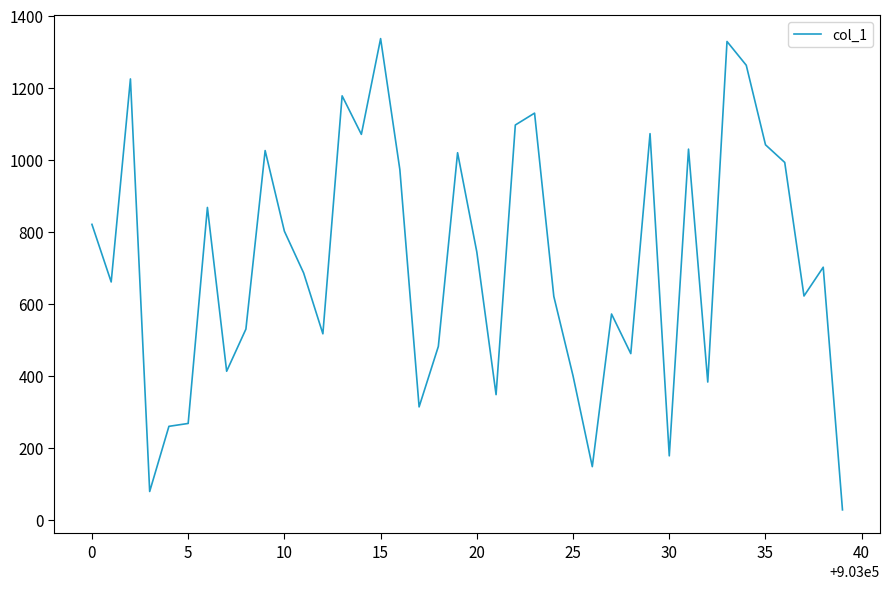

How many lines are shown in the chart?

1